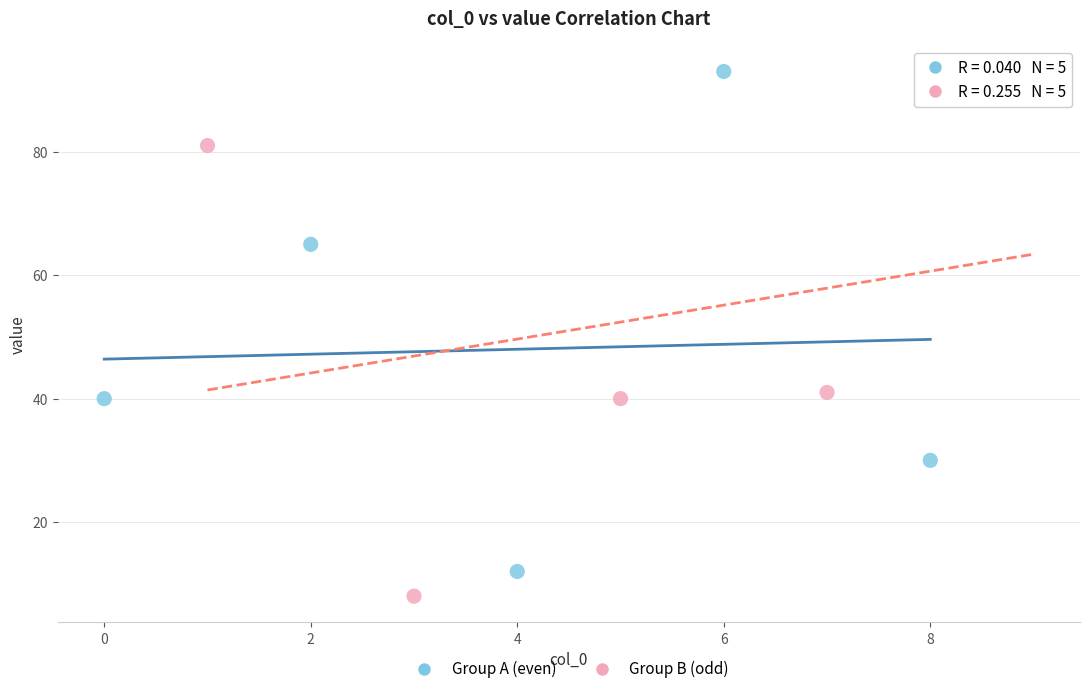

Which series has the widest spread of Y values?

Group B (odd)